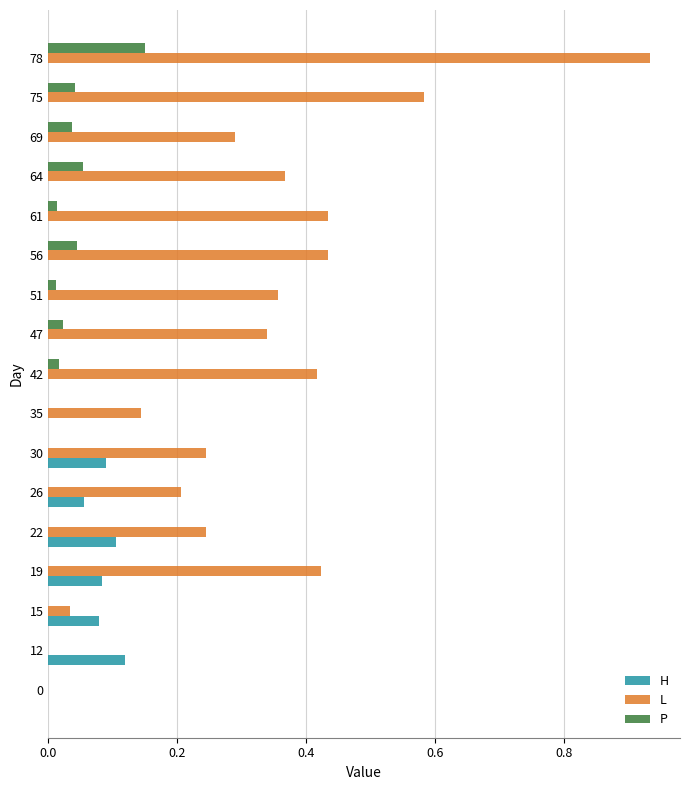

The P series shows 0.1 at 56. True or false?

False